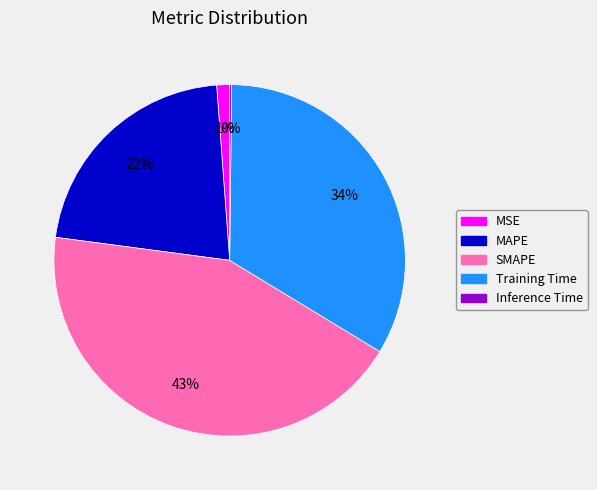

To the nearest percent, what is the difference between the MSE and MAPE slice percentages?

21%